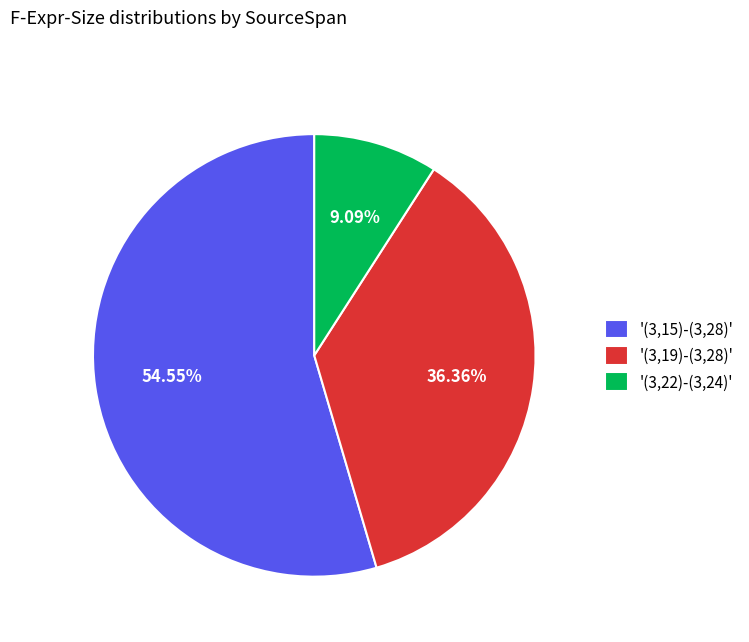

Which slice is the smallest?

'(3,22)-(3,24)'